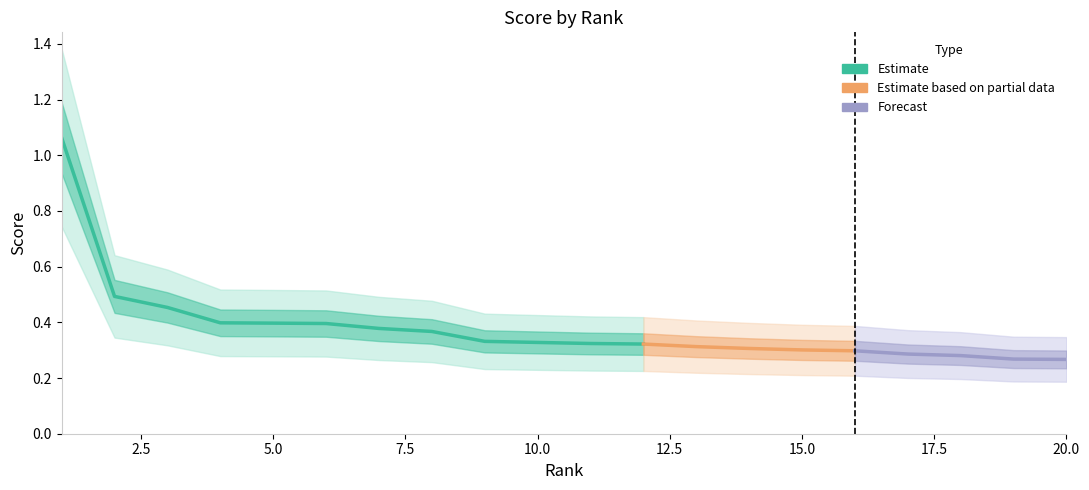

List the labels in order of value, smallest first.

20, 19, 18, 17, 16, 15, 14, 13, 12, 11, 10, 9, 8, 7, 6, 5, 4, 3, 2, 1